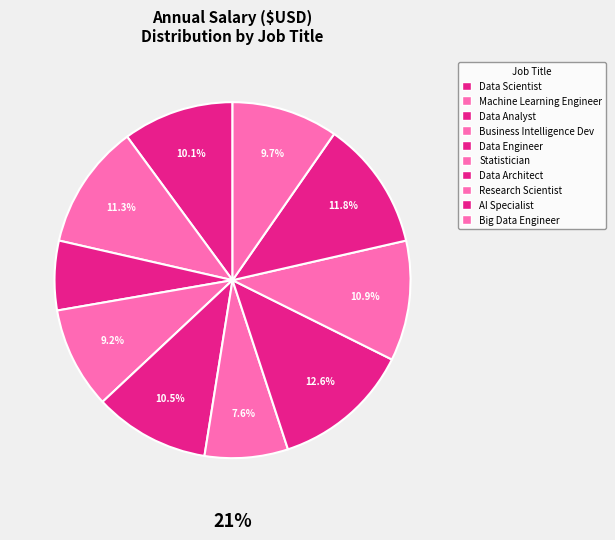

True or false: Data Scientist accounts for 10% of the total.

True